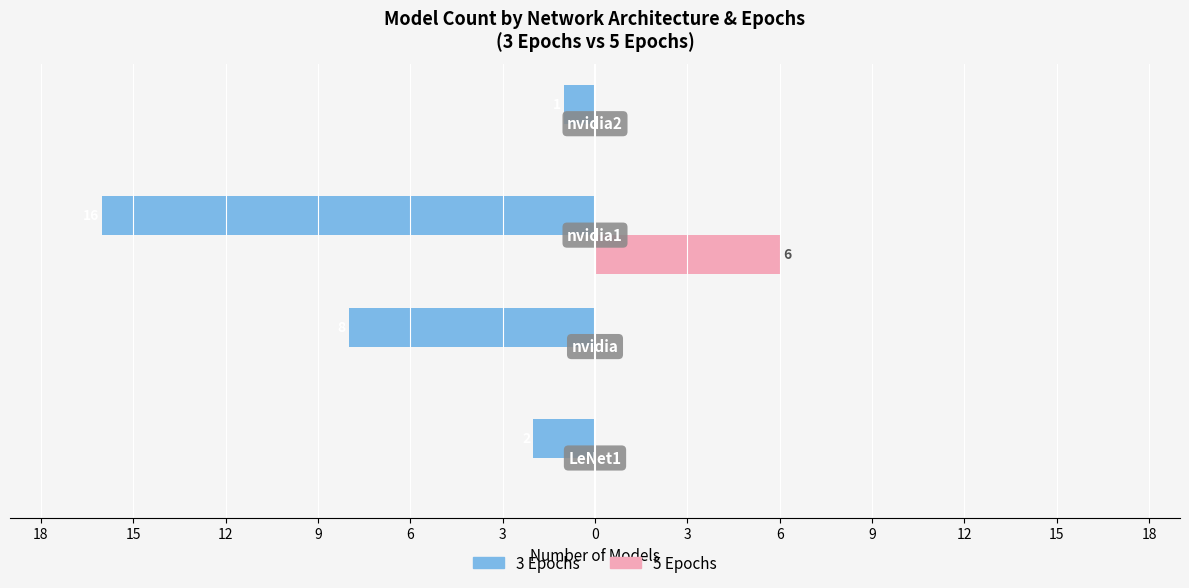

What is the value of the 3 Epochs bar at the 4th from the left?

-1